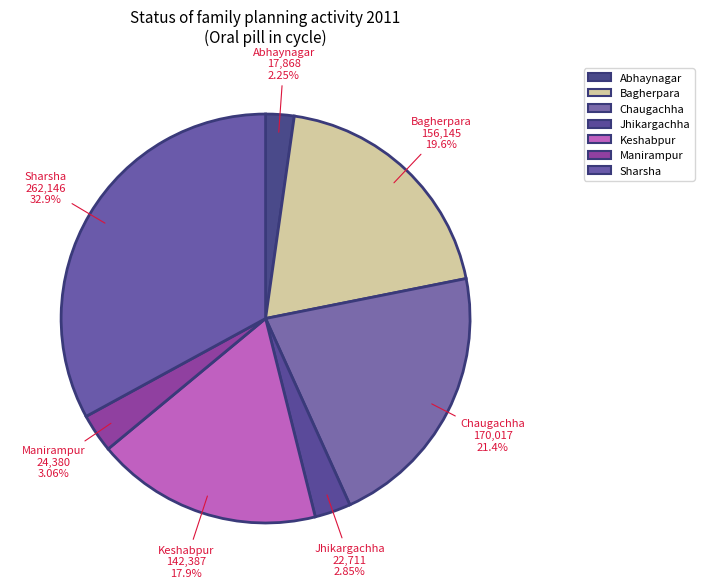

How many slices are in this pie chart?

7